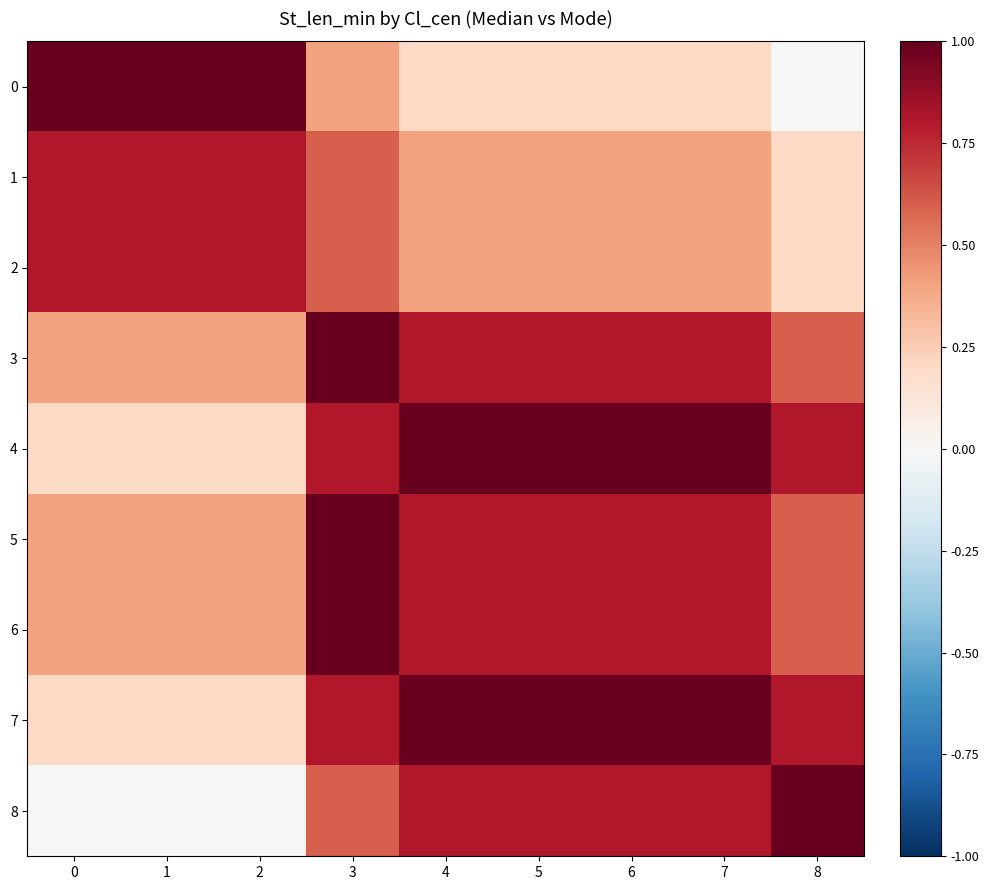

Which series has the largest total across all categories?

4